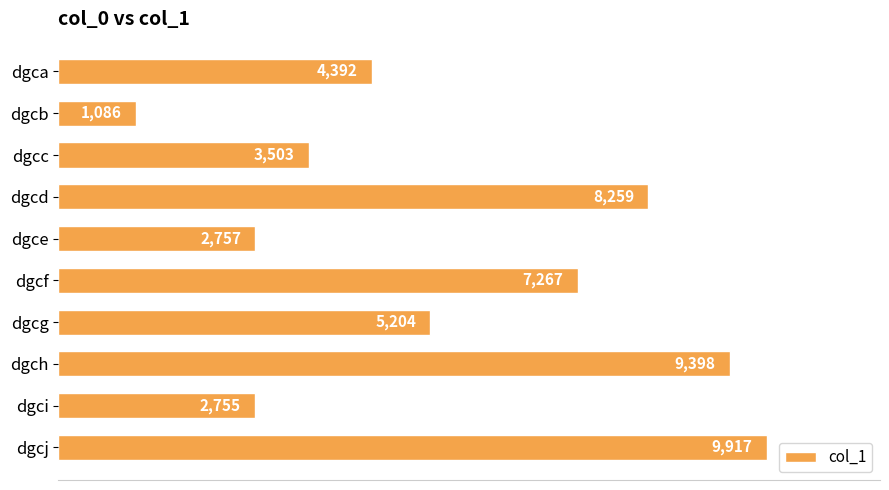

Rank the categories by value from highest to lowest.

dgcj, dgch, dgcd, dgcf, dgcg, dgca, dgcc, dgce, dgci, dgcb